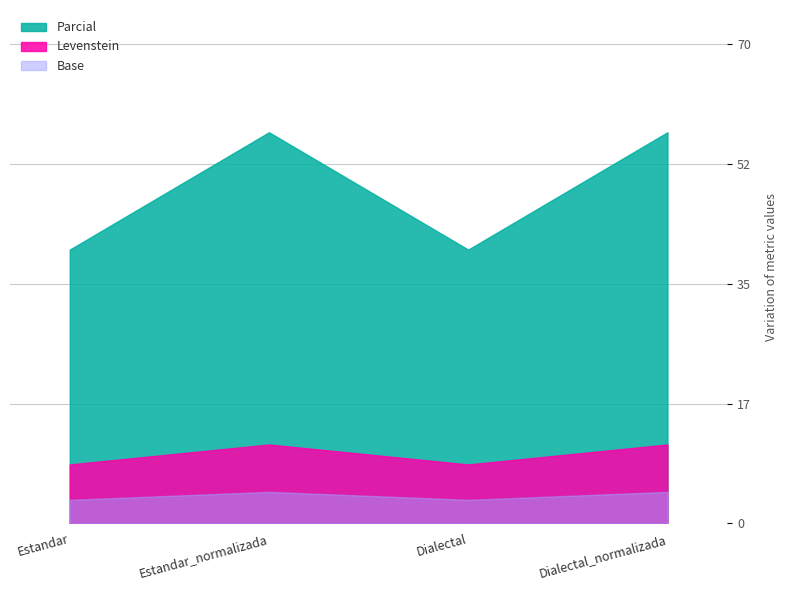

Between Estandar_normalizada and Estandar, which is larger?

Estandar_normalizada